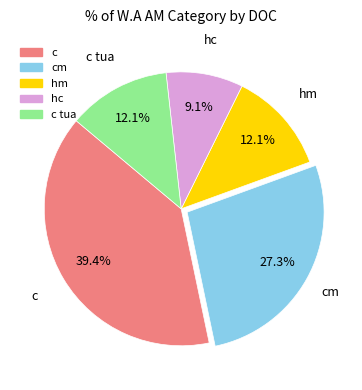

Is there any slice that represents more than half of the pie?

No